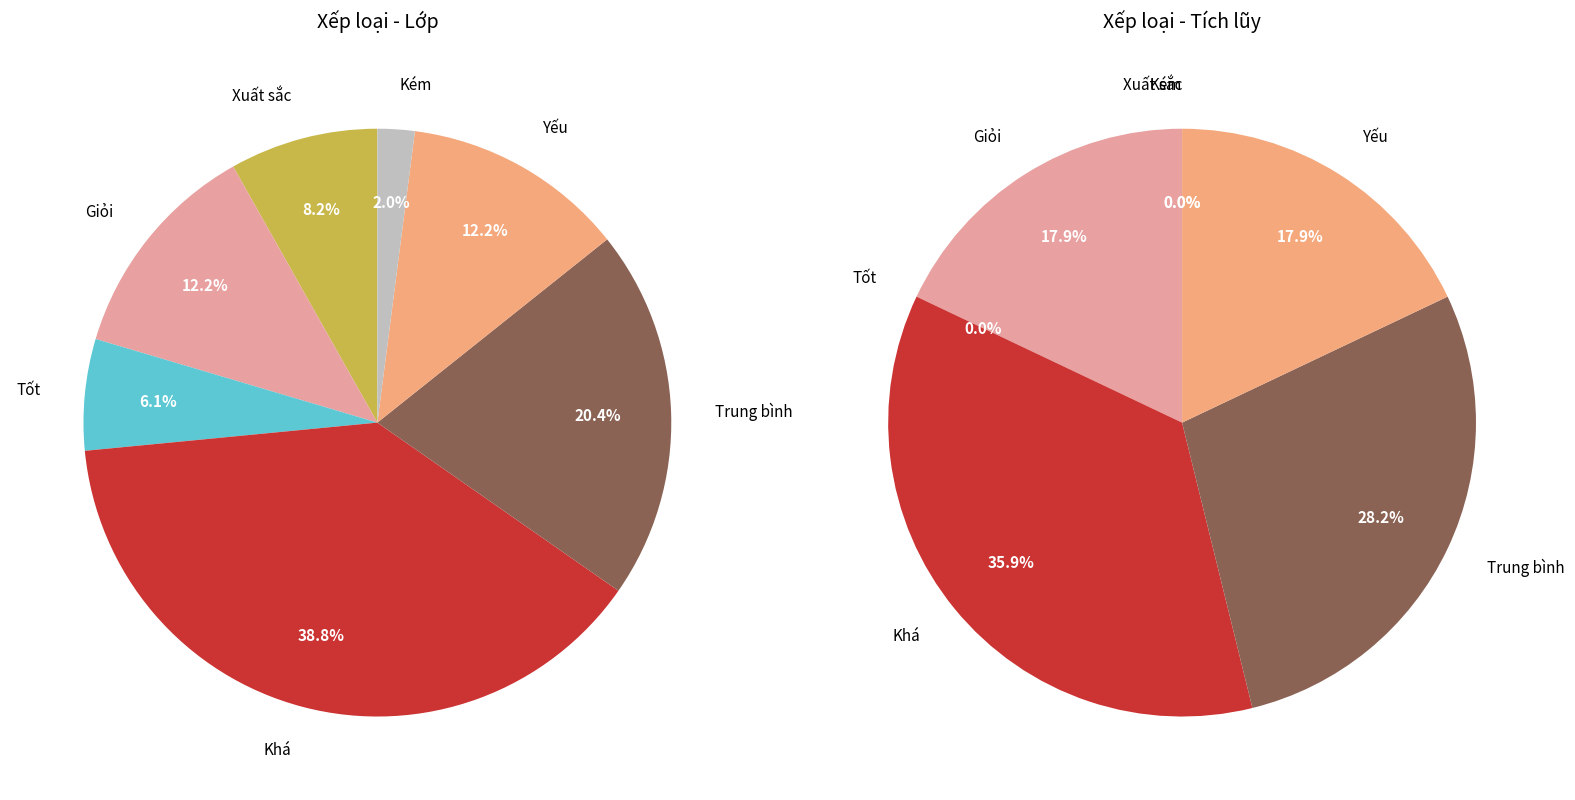

Is the sum of Xuất sắc and Yếu greater than half?

No